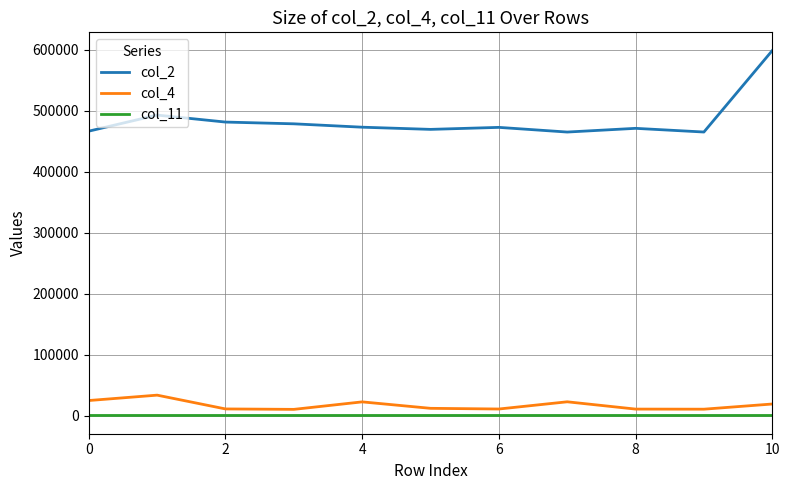

What is the difference between the maximum and minimum values in the col_4 series?

23334.0